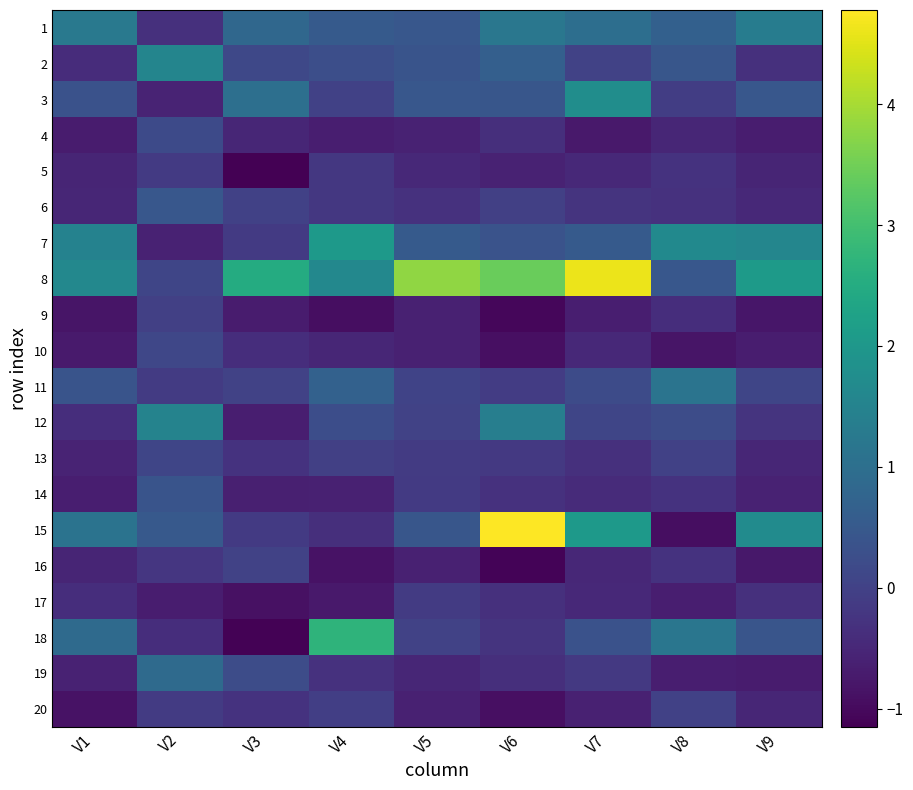

Which series has the largest range (max minus min)?

15